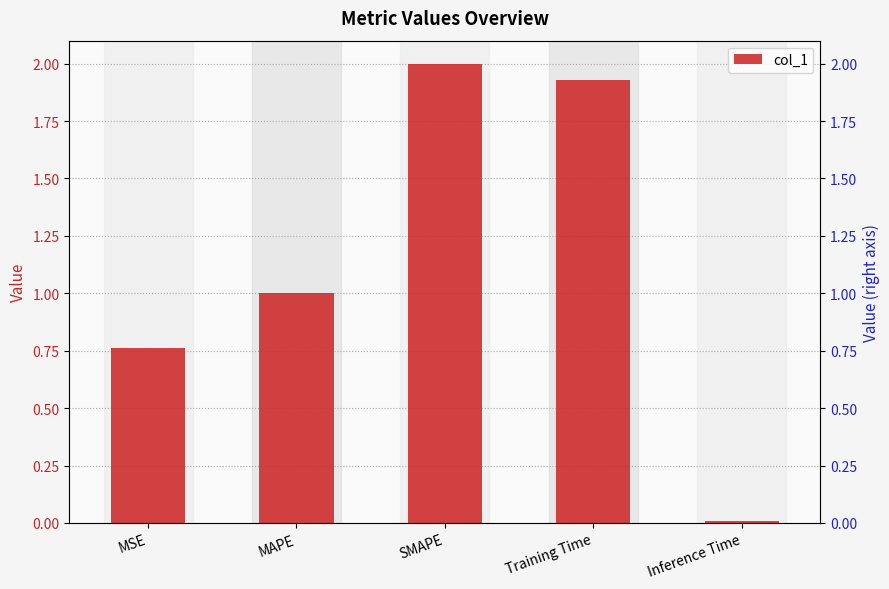

List the labels in order of value, smallest first.

Inference Time, MSE, MAPE, Training Time, SMAPE